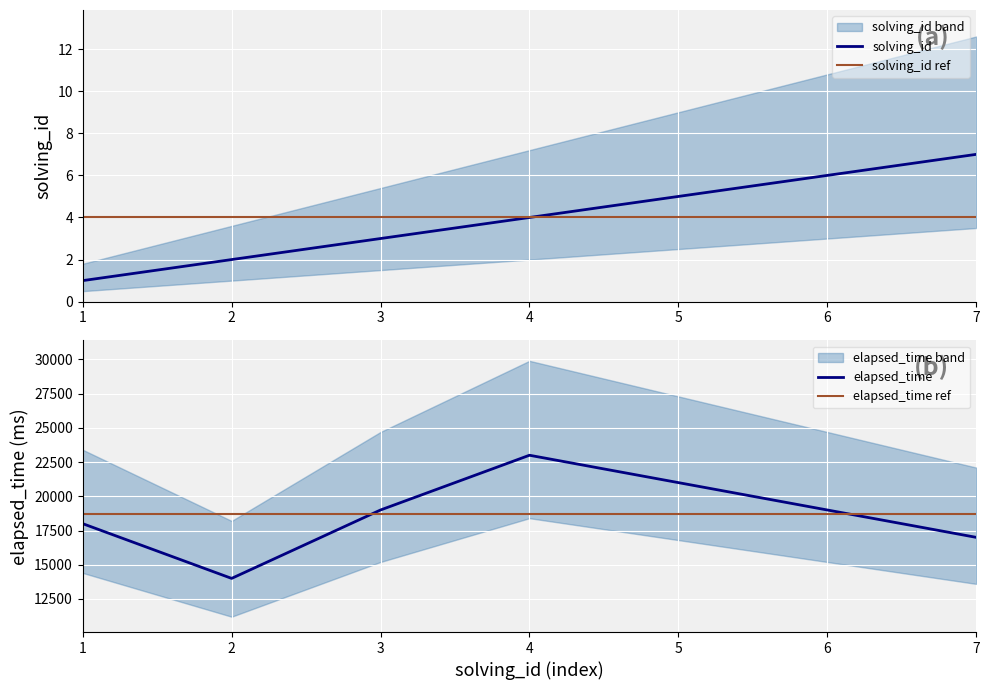

What is the highest value of the solving_id series?

7